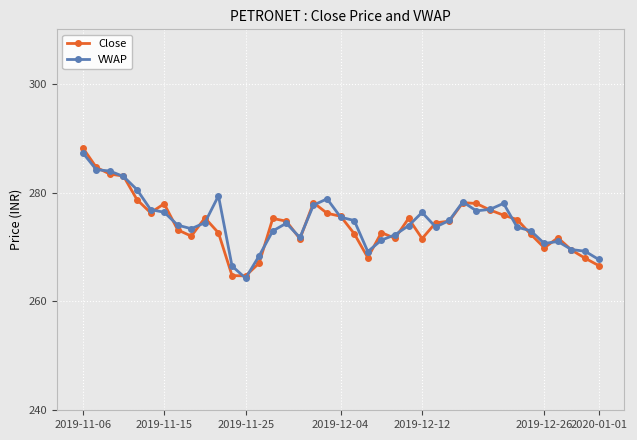

In Close, how many points are higher than both neighbors (excluding endpoints)?

8